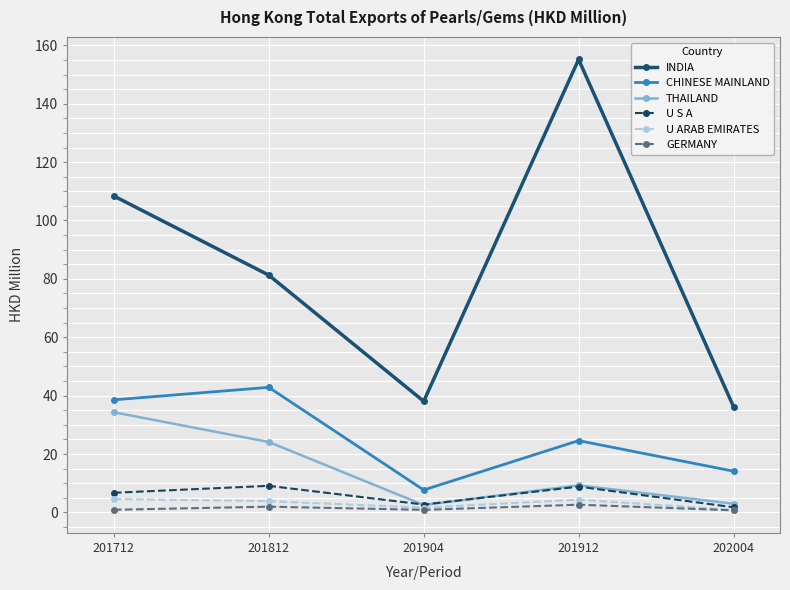

Which series has the largest range (max minus min)?

INDIA